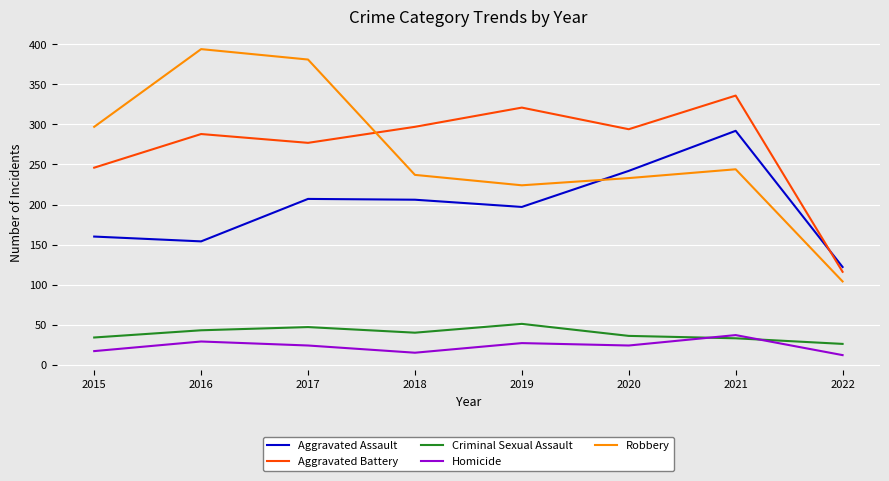

What is the total value across all series at 2019?

820